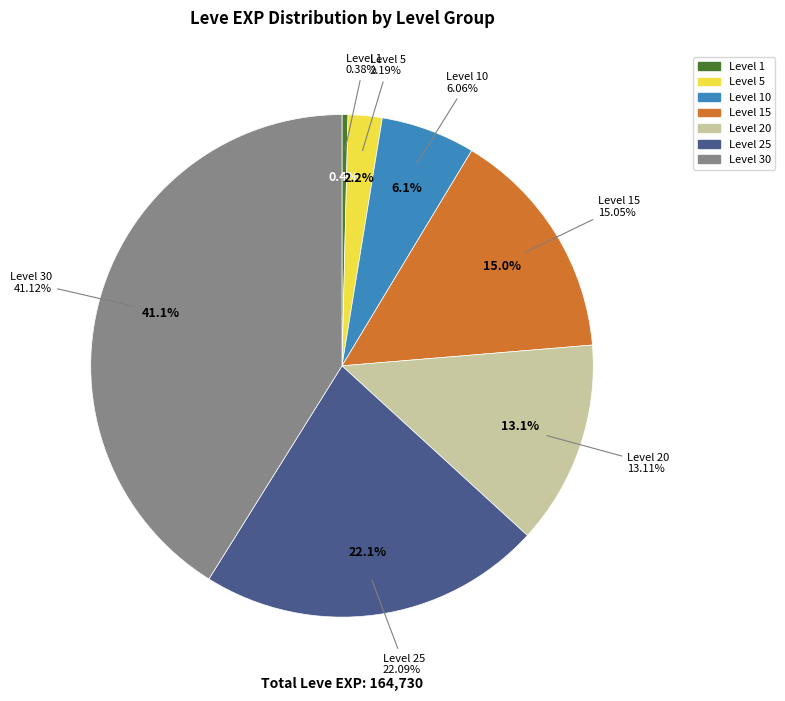

Does Level 20 account for over 50% of the chart?

No